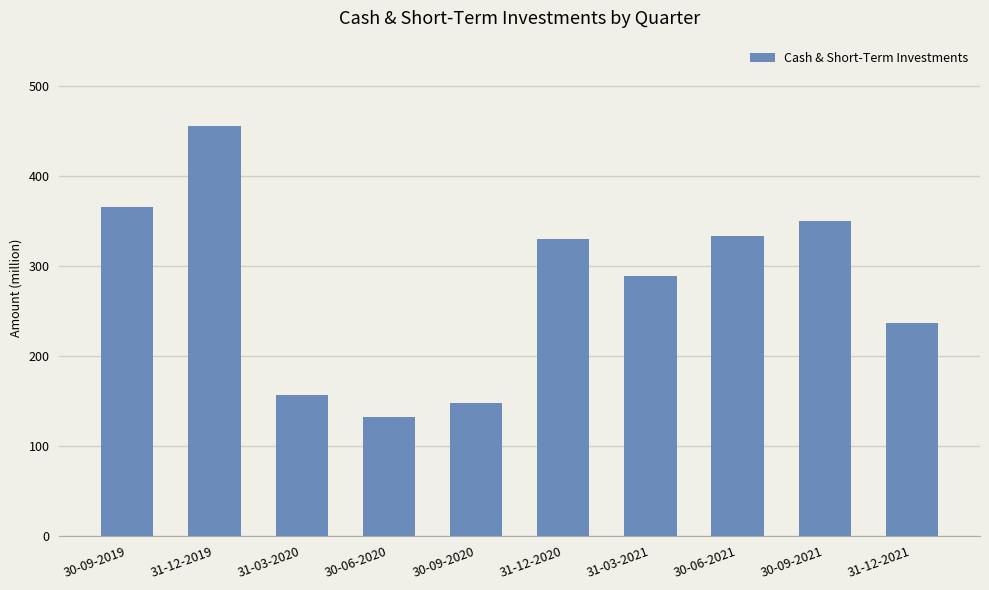

What is the sum of all values?

2794